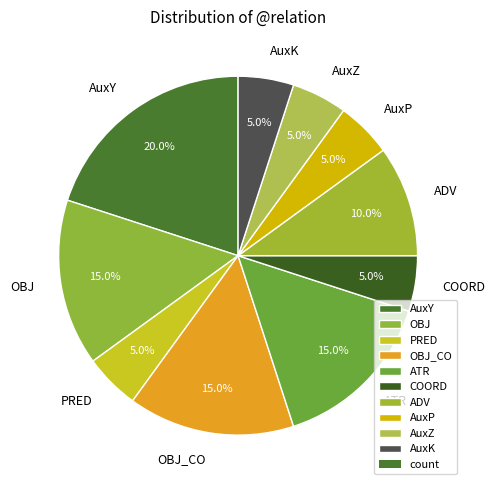

Does AuxZ account for over 50% of the chart?

No